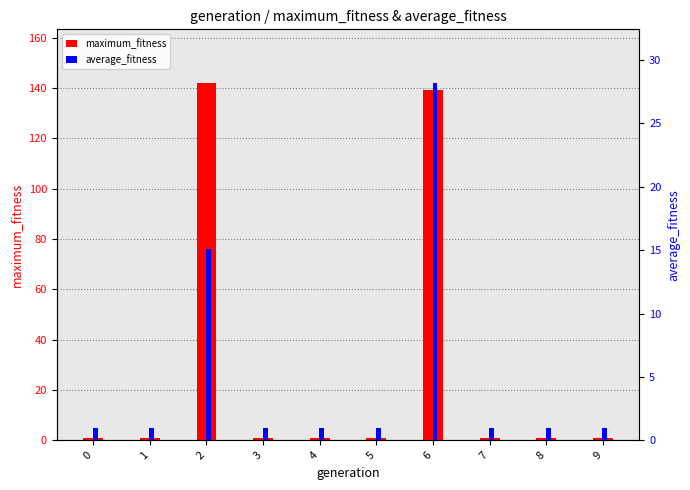

Reading left to right, list all the values displayed in this chart.

maximum_fitness: 1.0	1.0	142.0	1.0	1.0	1.0	139.0	1.0	1.0	1.0
average_fitness: 1.0	1.0	15.1	1.0	1.0	1.0	28.2	1.0	1.0	1.0